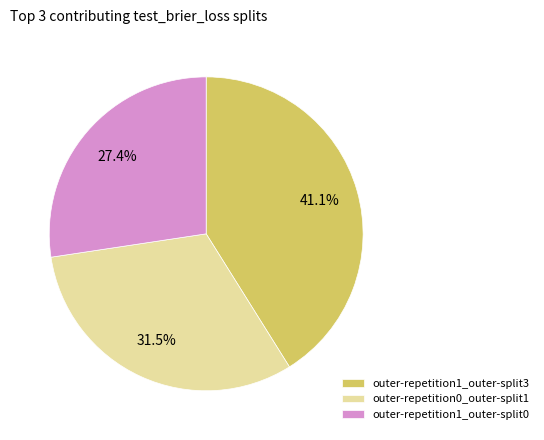

To the nearest percent, what is the difference between the largest and smallest slice percentages?

14%